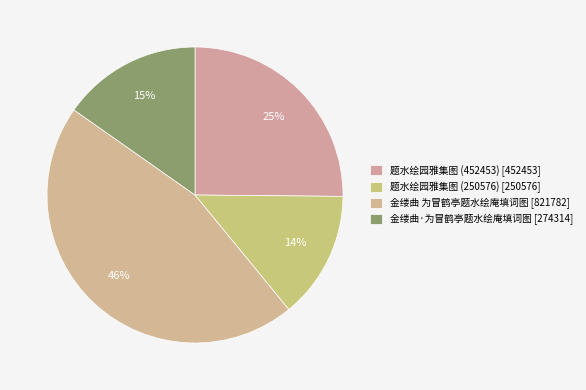

The 题水绘园雅集图 (452453) slice represents 31% of the pie. True or false?

False